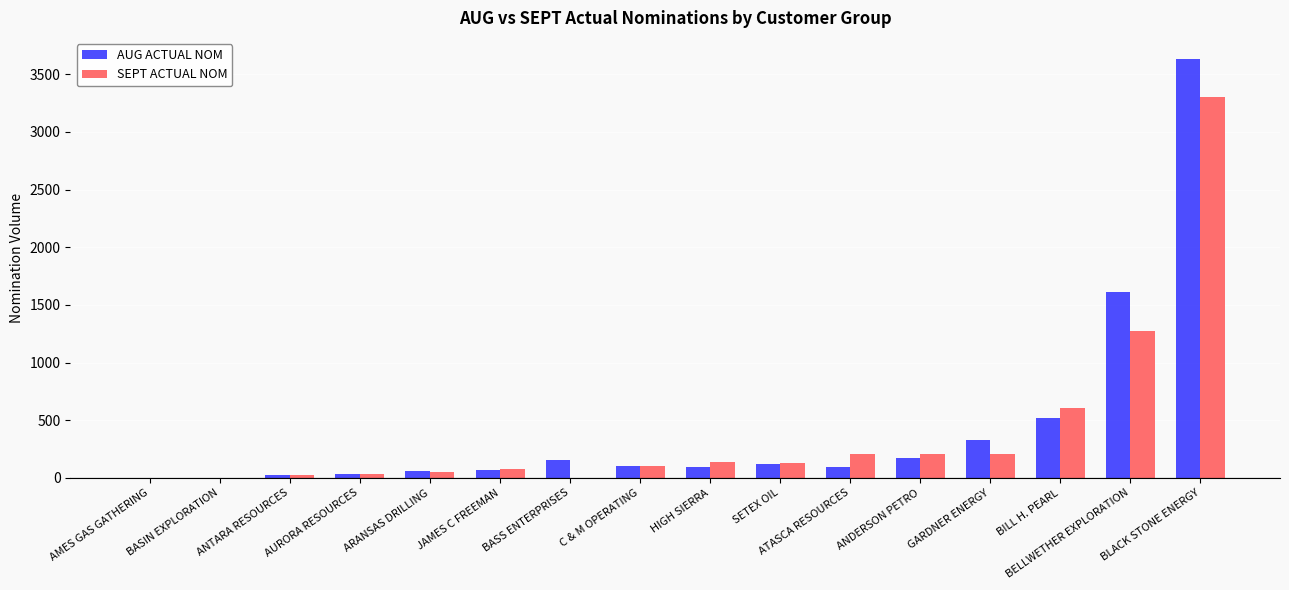

What is the sum of all AUG ACTUAL NOM values?

7029